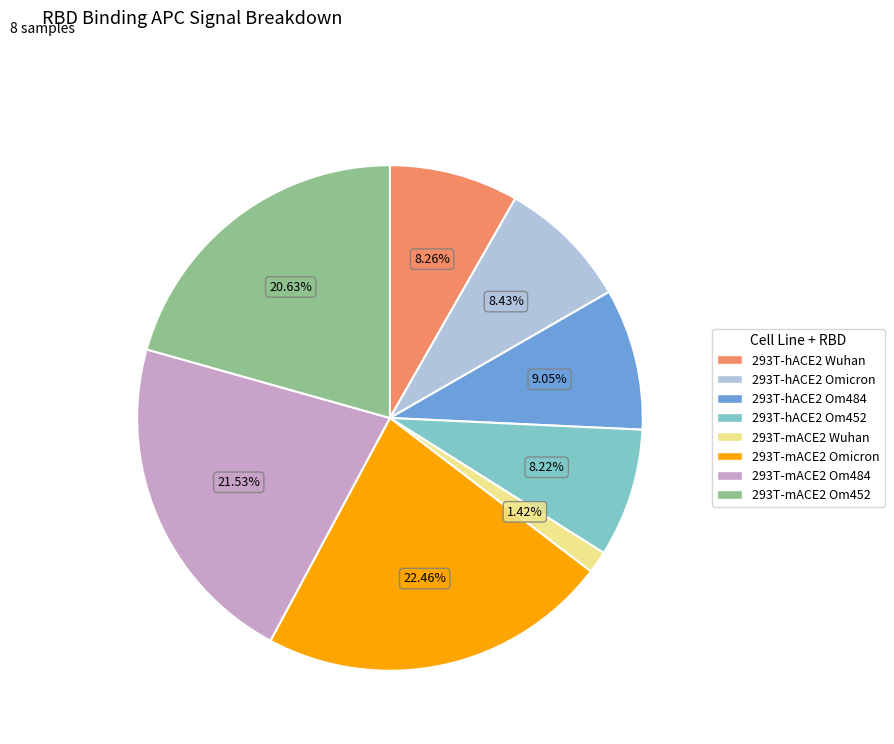

Which category has the biggest portion of the pie?

293T-mACE2 Omicron